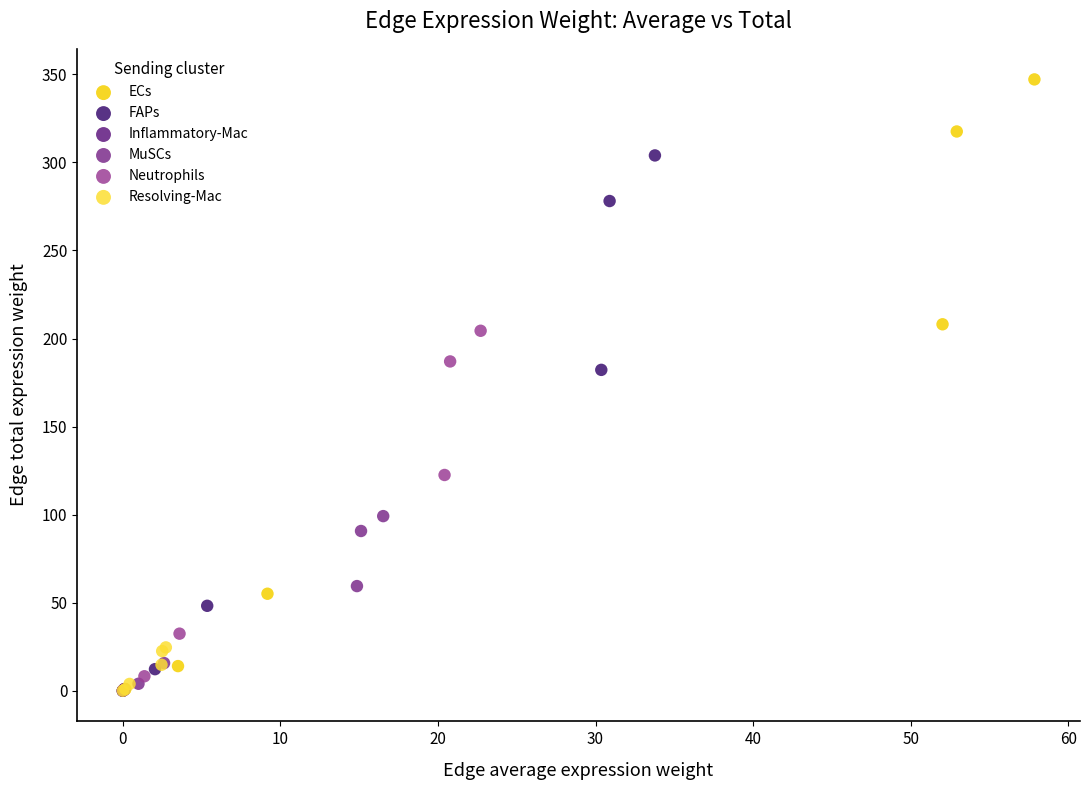

Which series reaches the maximum Y coordinate?

ECs